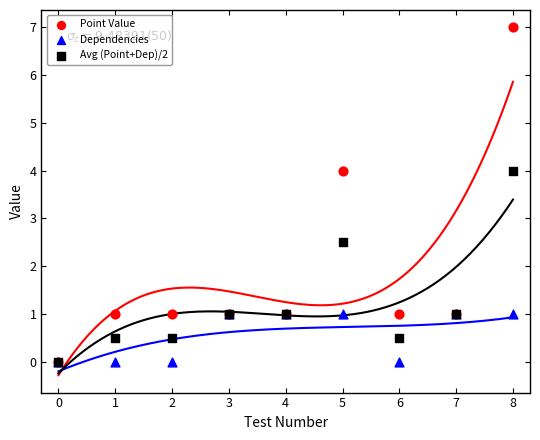

What are all the series names shown in the legend?

Point Value, Dependencies, Avg (Point+Dep)/2